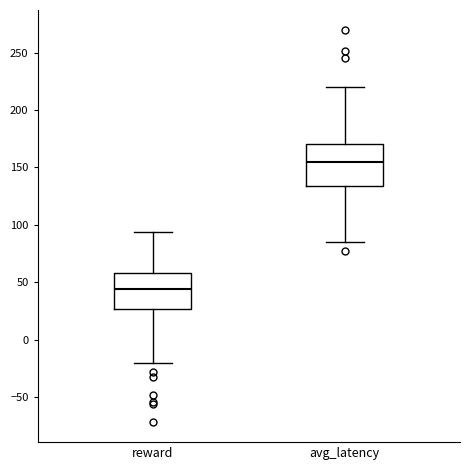

Reading left to right, read every box against the y-axis: the position of its median line, the range the box covers, and the ends of its whiskers. The values are not printed on the chart, so give them approximately, as read against the axis.

reward: median 45, box 25 to 60, whiskers -20 to 95
avg_latency: median 155, box 135 to 170, whiskers 85 to 220